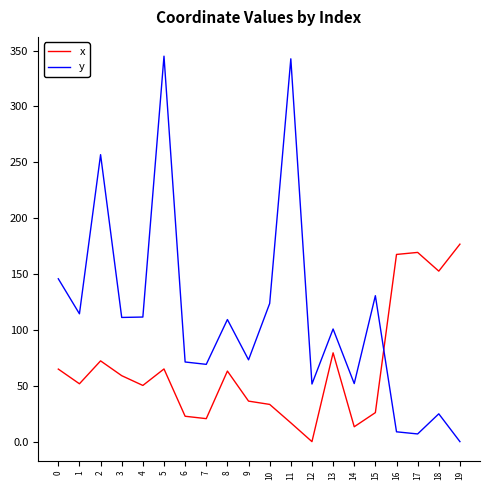

What is the difference between the maximum and minimum values in the y series?

345.0